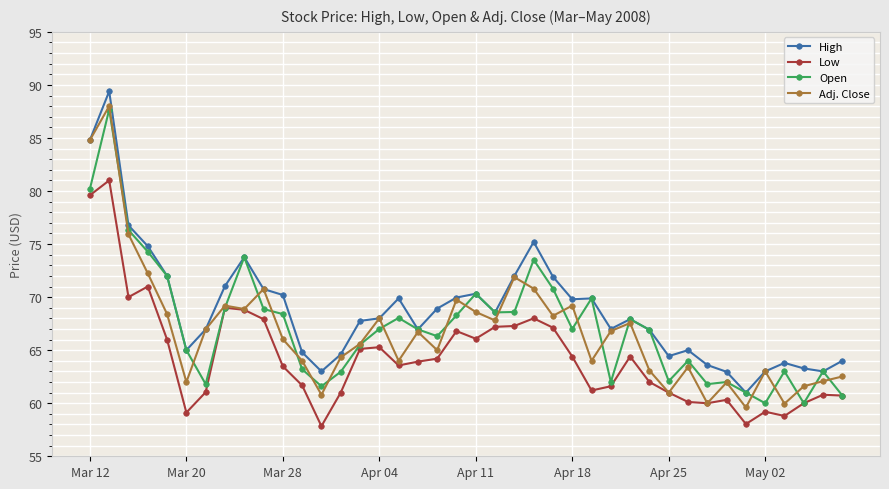

True or false: High has more than 2 points higher than both neighbors.

True